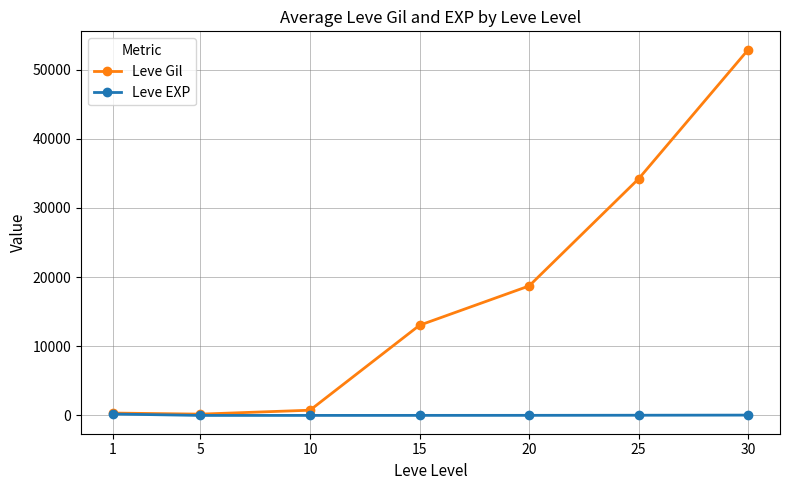

What is the highest value of the Leve Gil series?

52875.0